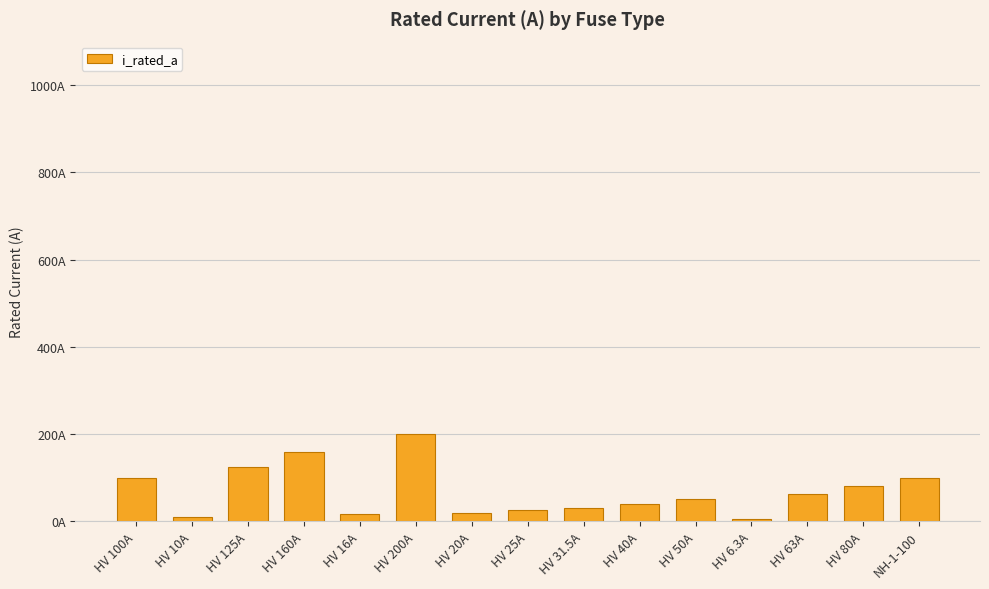

Reading left to right, transcribe all the data shown in this chart.

100.0	10.0	125.0	160.0	16.0	200.0	20.0	25.0	31.5	40.0	50.0	6.3	63.0	80.0	100.0